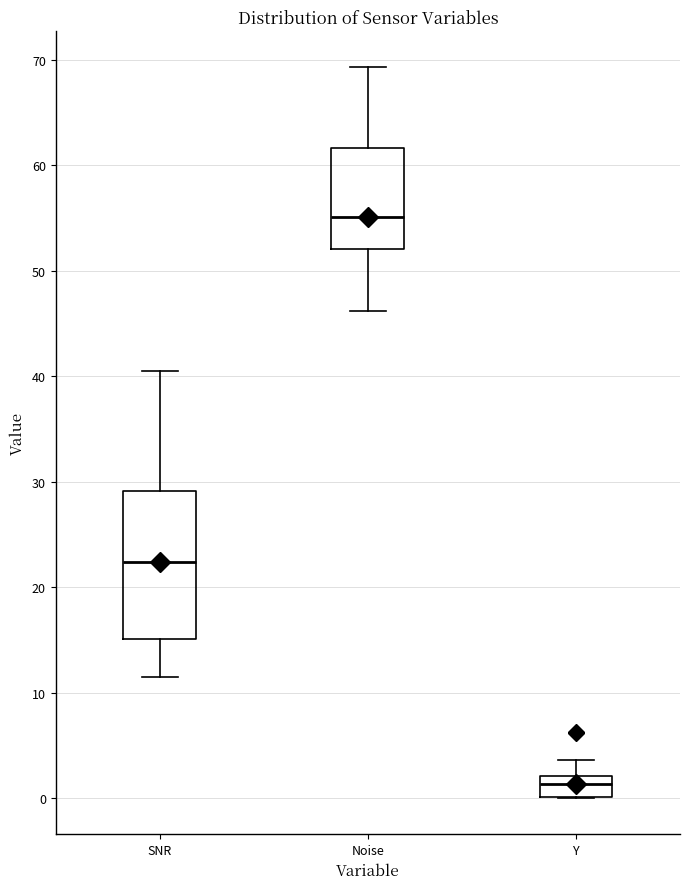

Comparing the boxes themselves (not the whiskers), which one is the tallest?

SNR